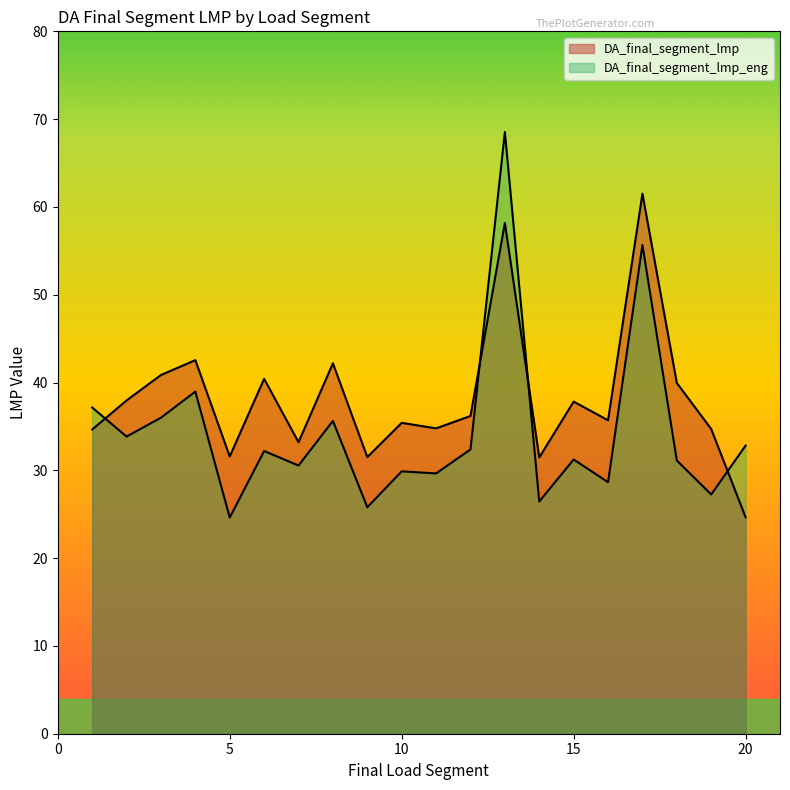

Which label corresponds to the smallest value in the chart?

5